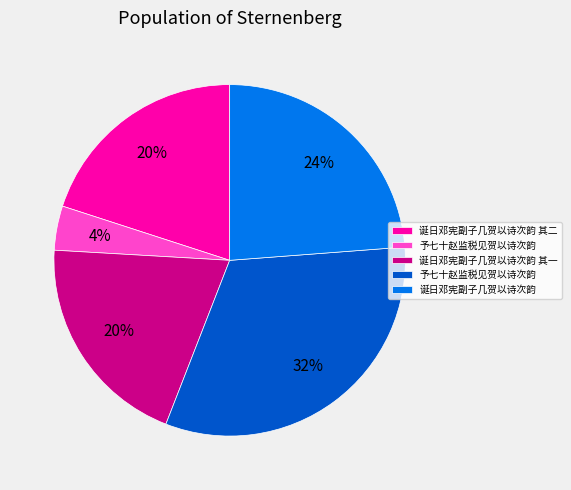

Count the number of slices in the pie.

5